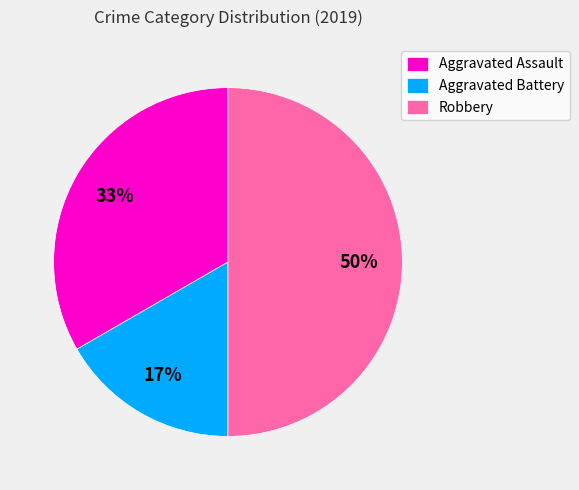

True or false: Aggravated Battery accounts for 30% of the total.

False